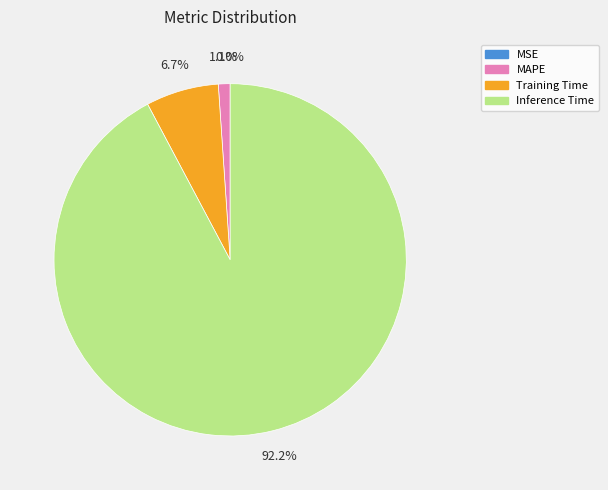

Which slice is the largest?

Inference Time